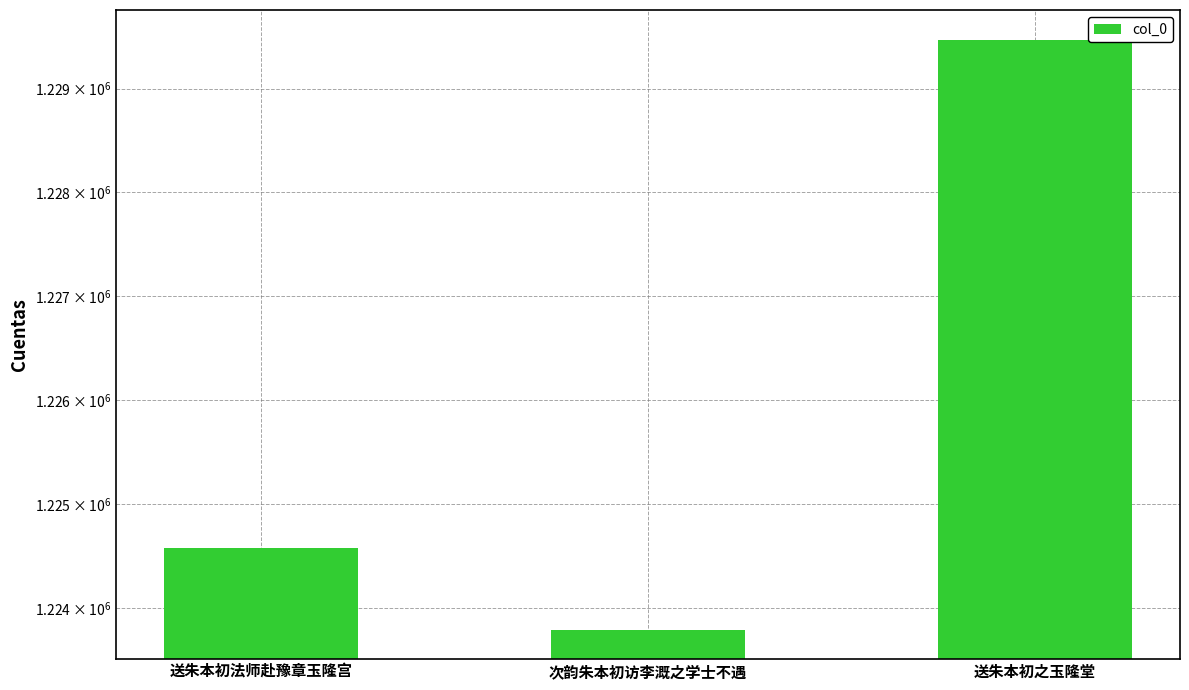

Read the value at 送朱本初之玉隆堂, to the nearest 10.

1229470